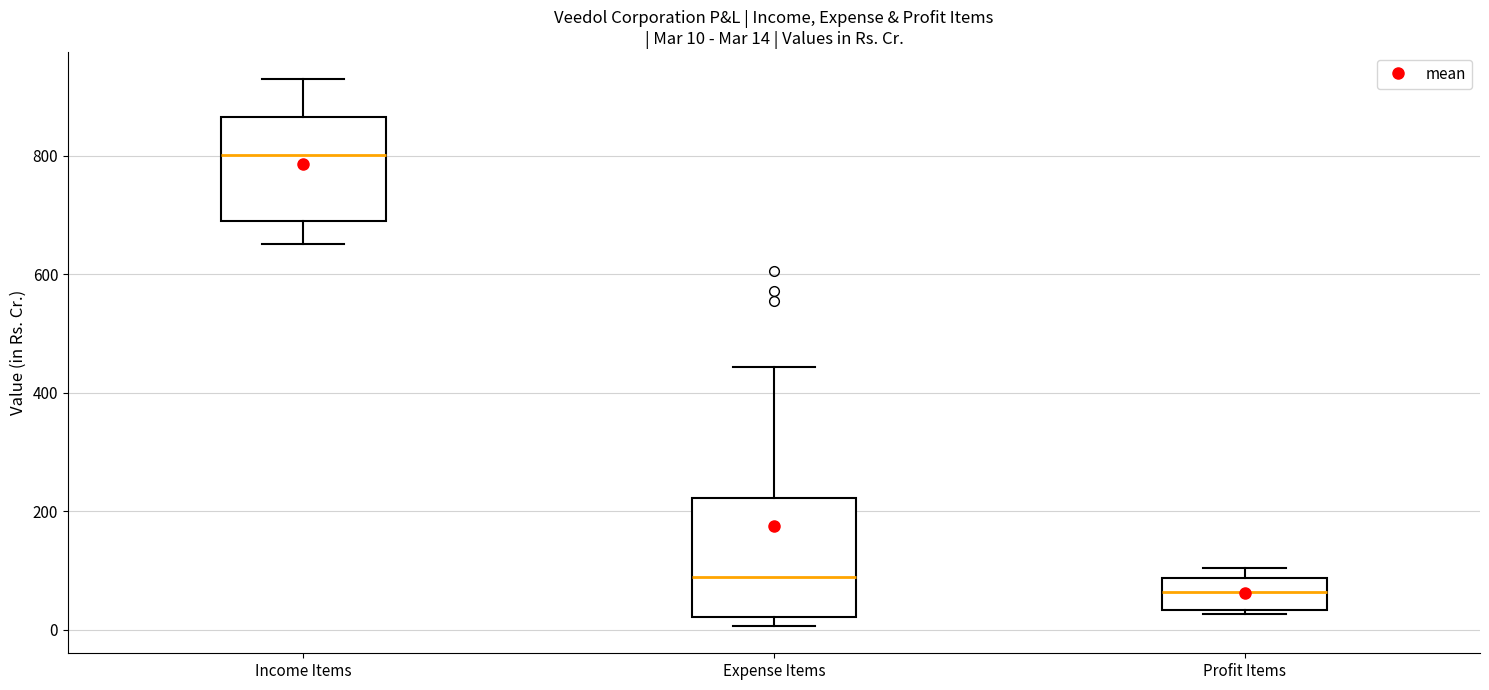

Which box's median line is the highest?

Income Items